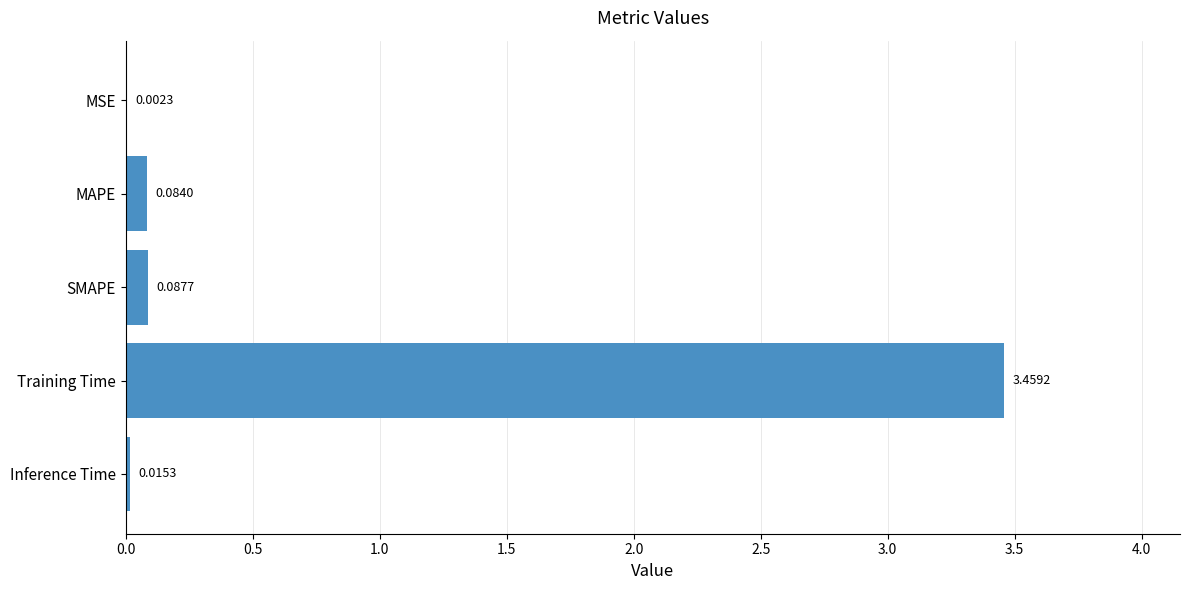

Where is the data nearest to the value 1?

SMAPE